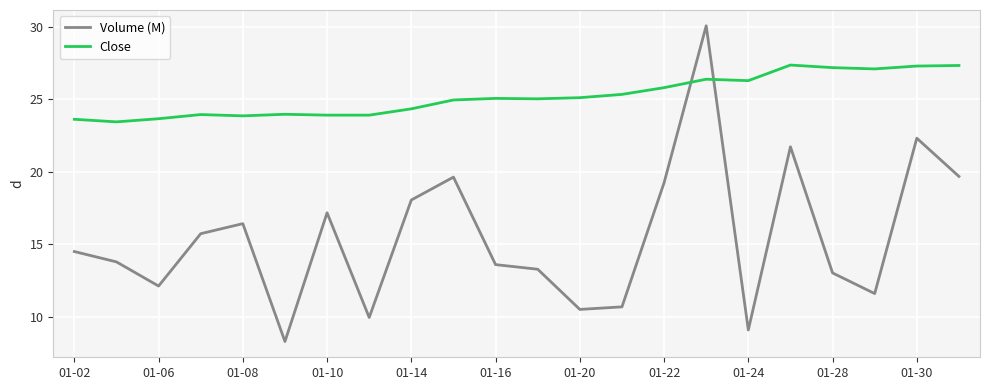

Which series has the widest spread of values?

Volume (M)